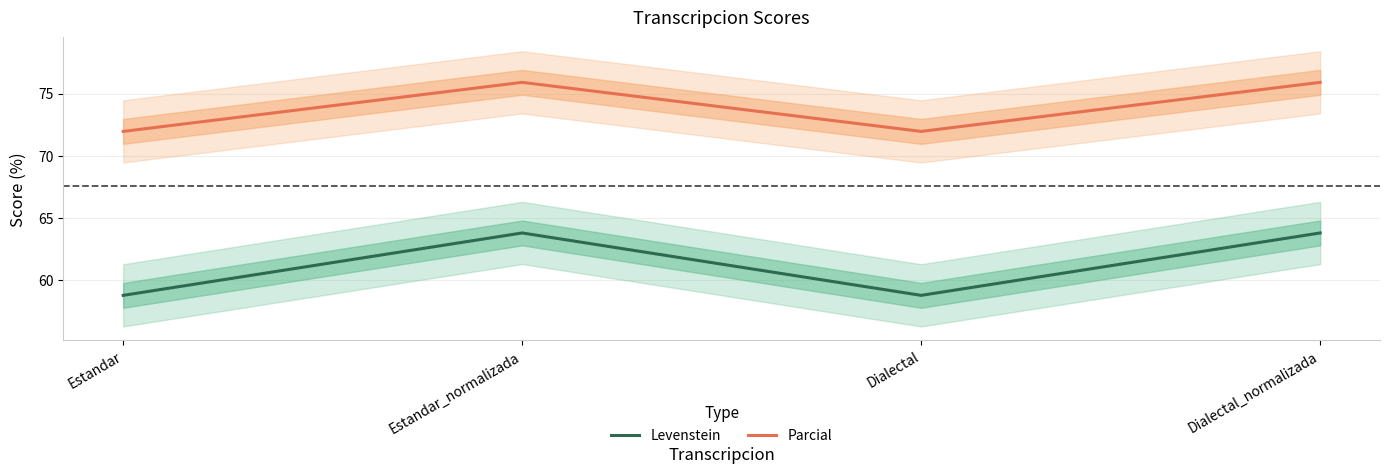

What is the label of the 2nd point from the left?

Estandar_normalizada